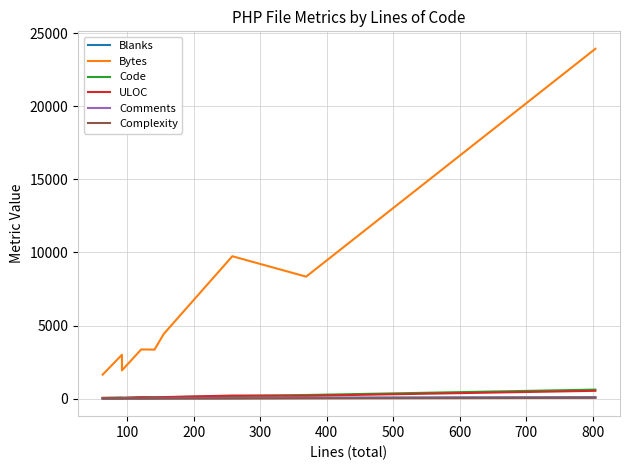

What are all the series names shown in the legend?

Blanks, Bytes, Code, ULOC, Comments, Complexity